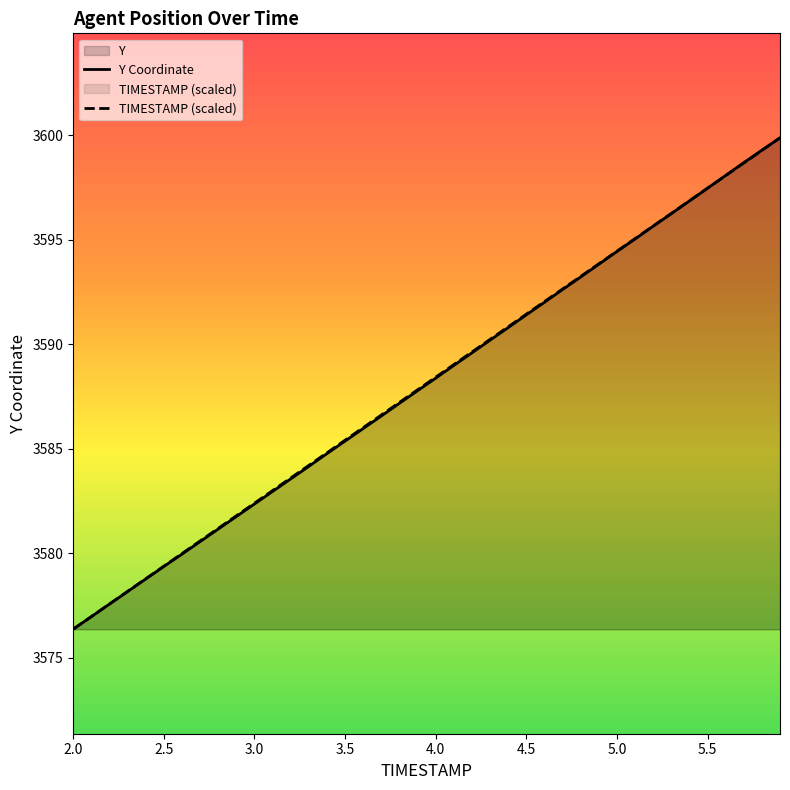

What is the average value of the TIMESTAMP series?

3588.1